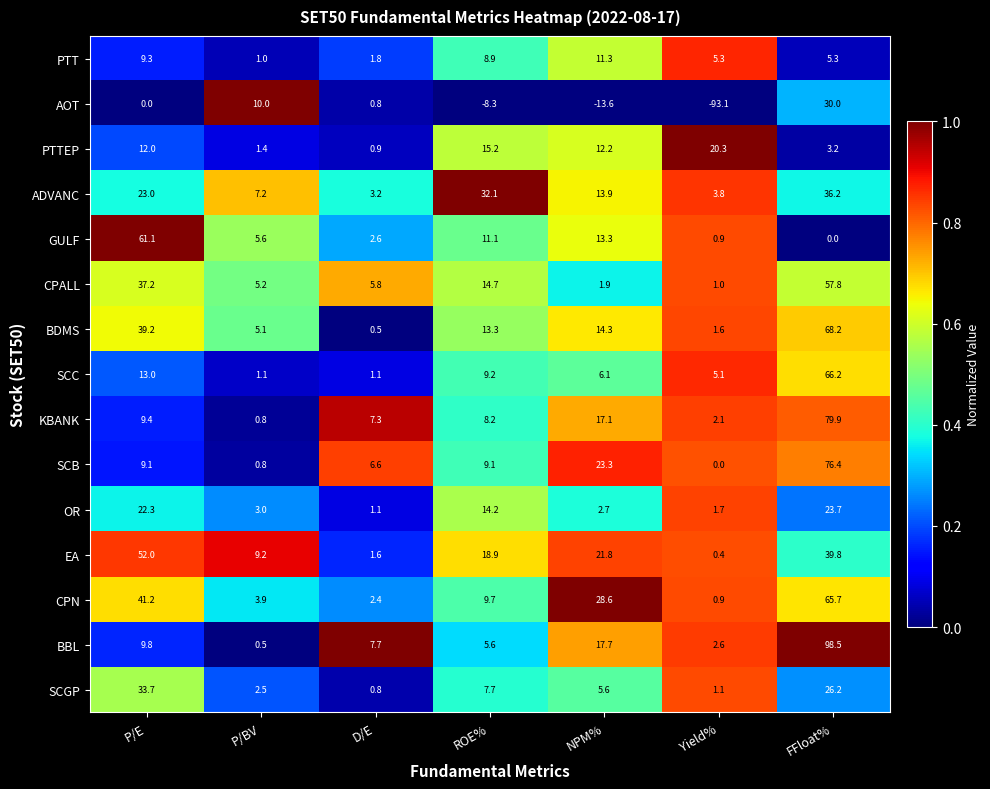

The ADVANC series shows 13.9 at NPM%. True or false?

True